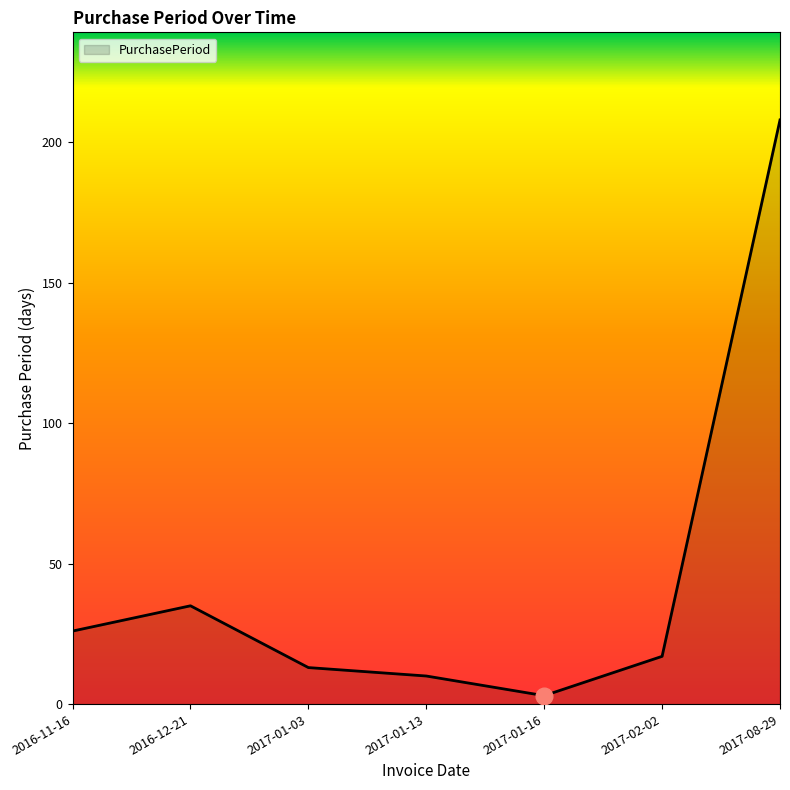

At which category does the chart reach its peak across all series?

2017-08-29